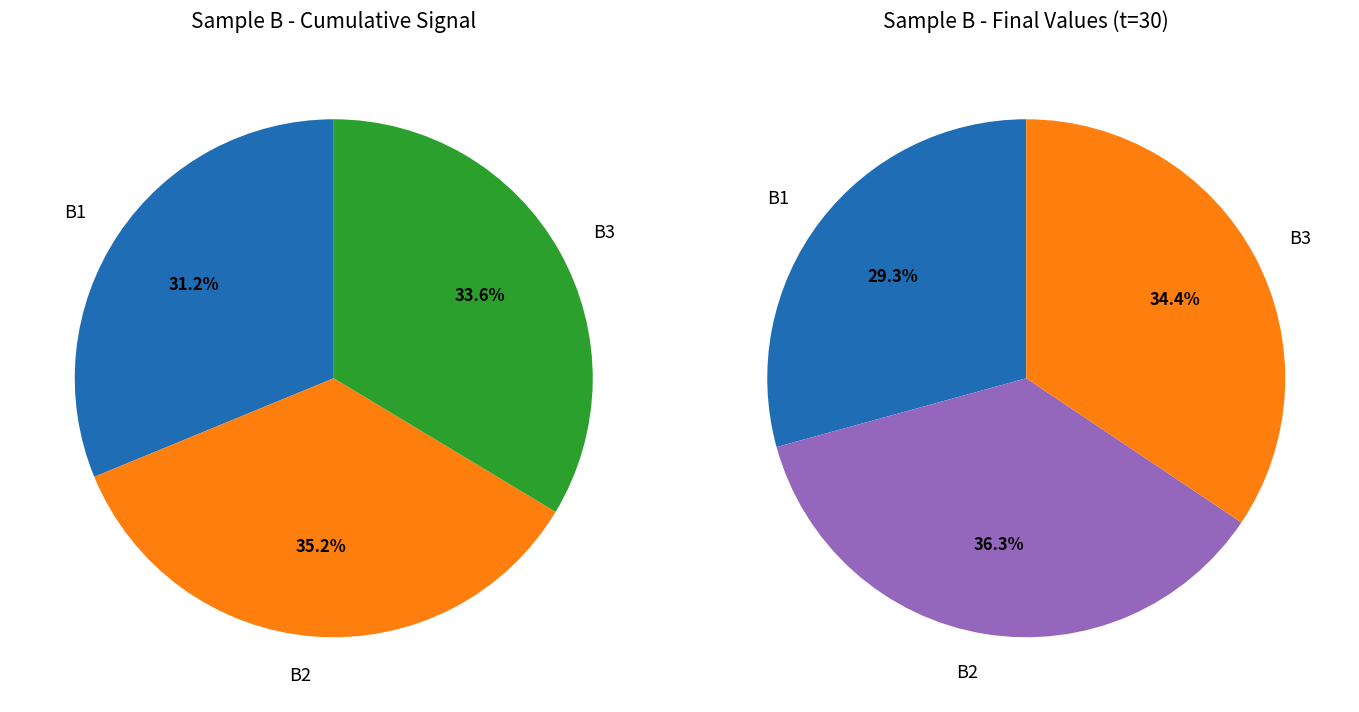

Is there any slice that represents more than half of the pie?

No